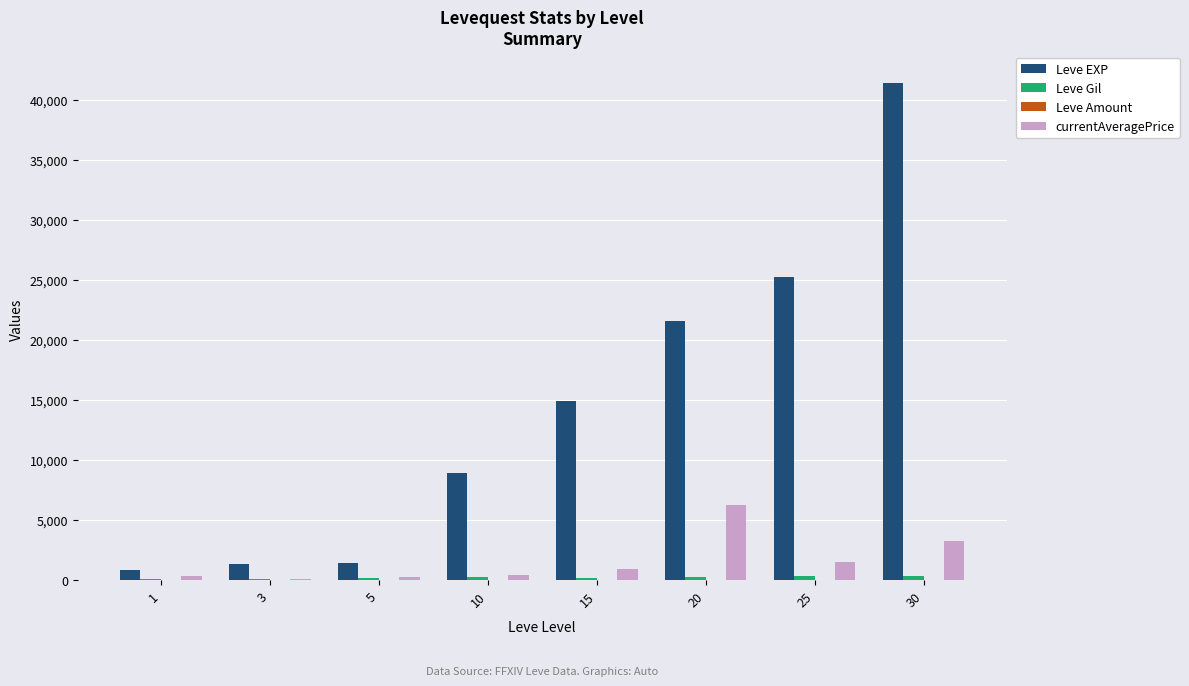

What is the greatest value displayed?

41410.0